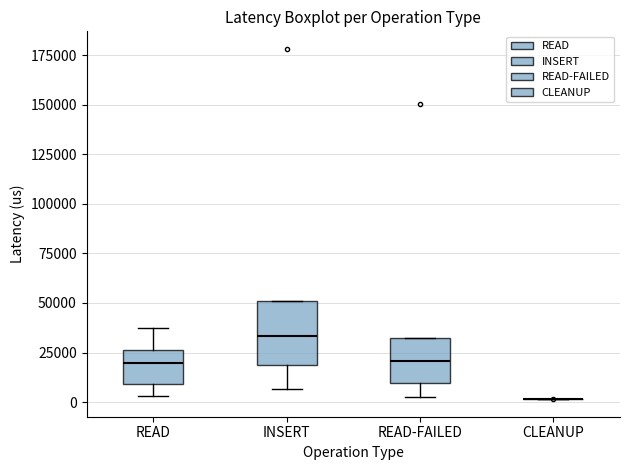

Comparing the boxes themselves (not the whiskers), which one is the tallest?

INSERT